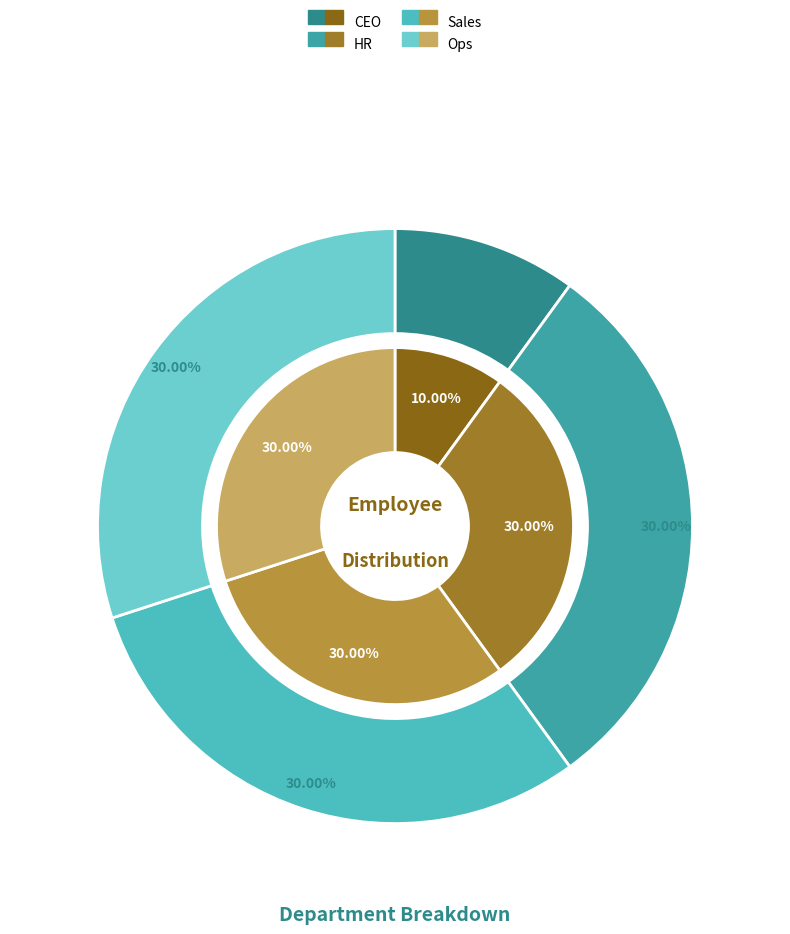

To the nearest percent, what is the combined percentage of Ops and CEO?

40%